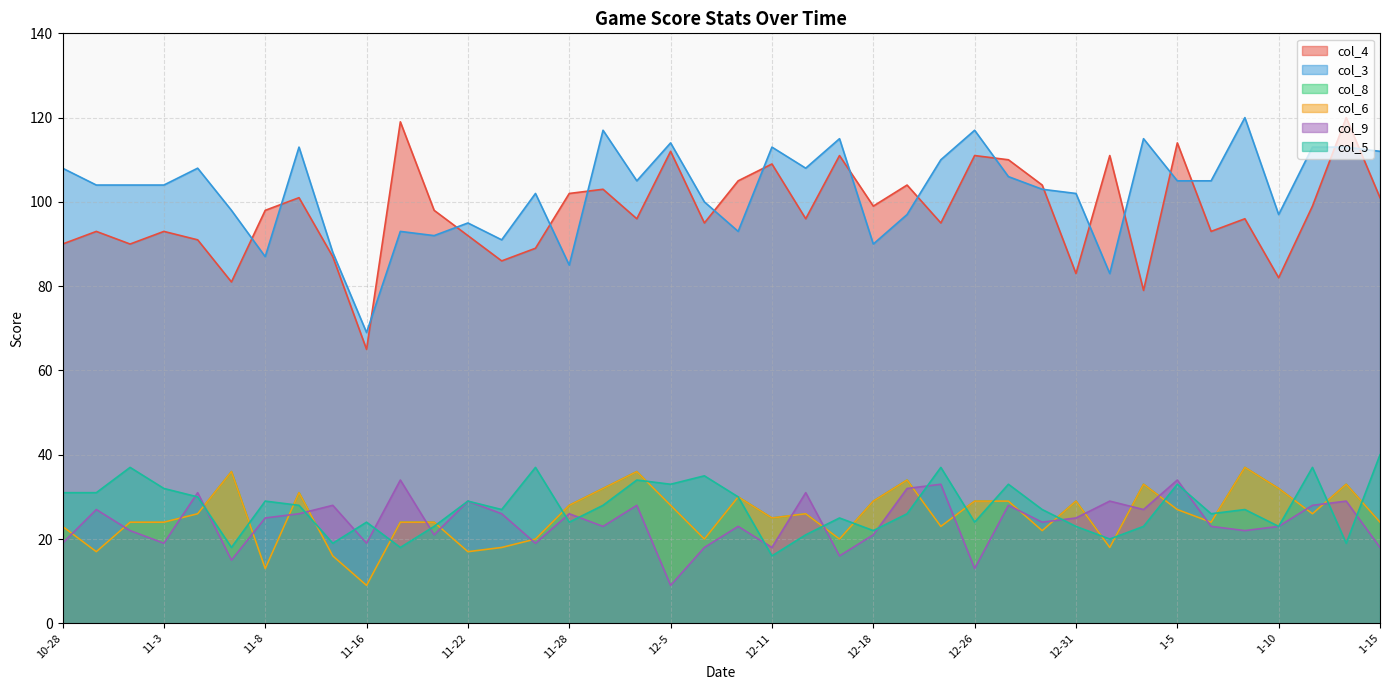

In col_3, how many points are higher than both neighbors (excluding endpoints)?

12